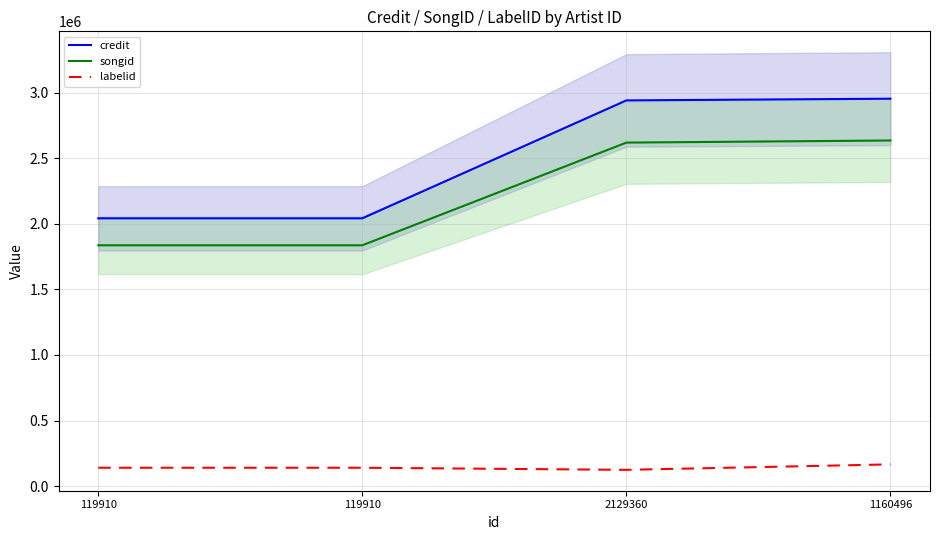

What is the highest value of the labelid series?

165353